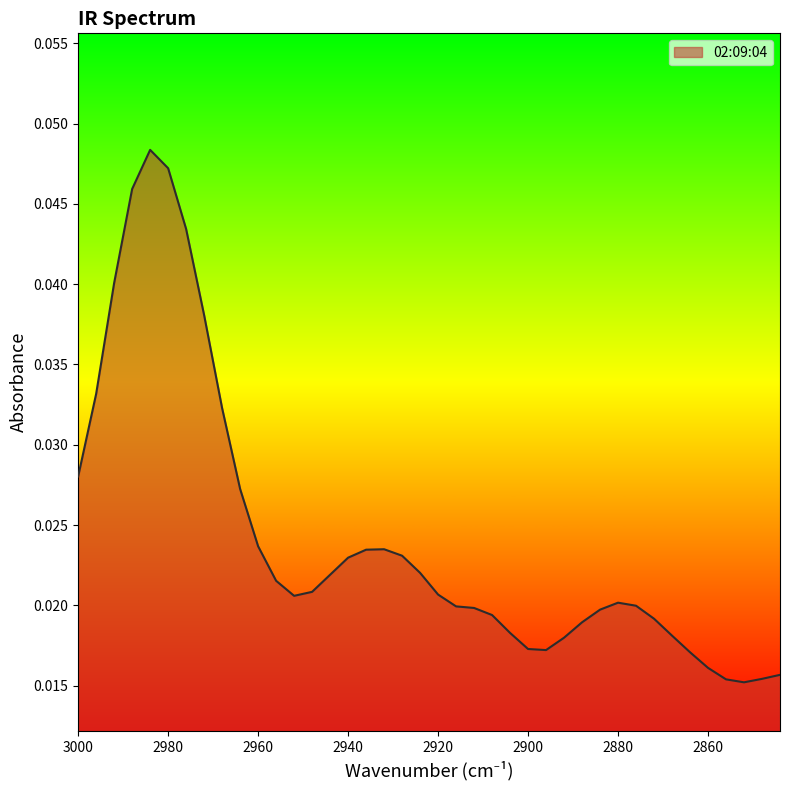

The value at 2992 is 0.1. True or false?

False